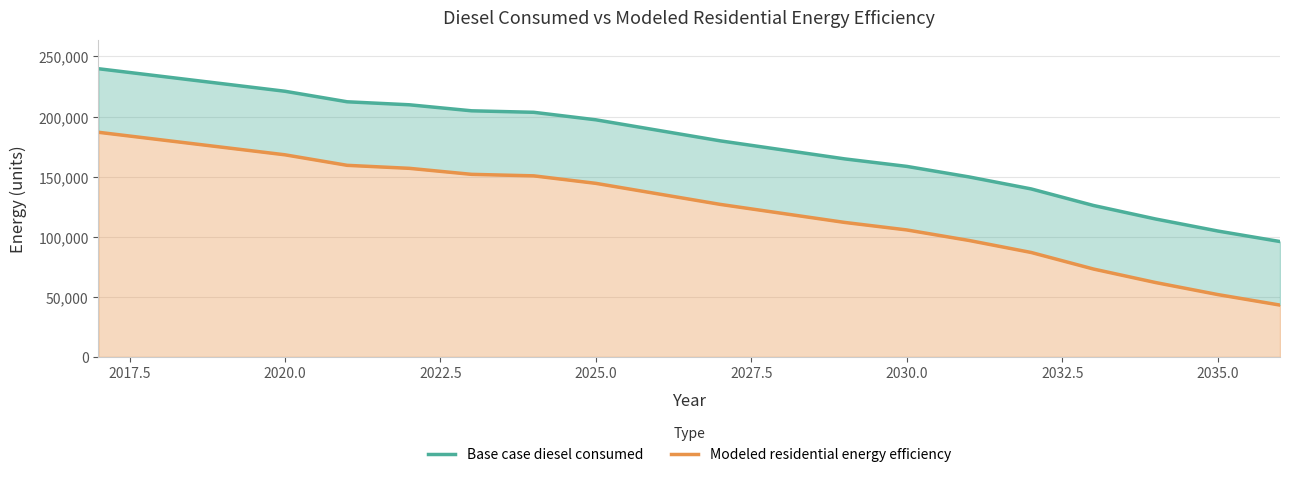

How many values in the Modeled residential energy efficiency series exceed 135663?

10